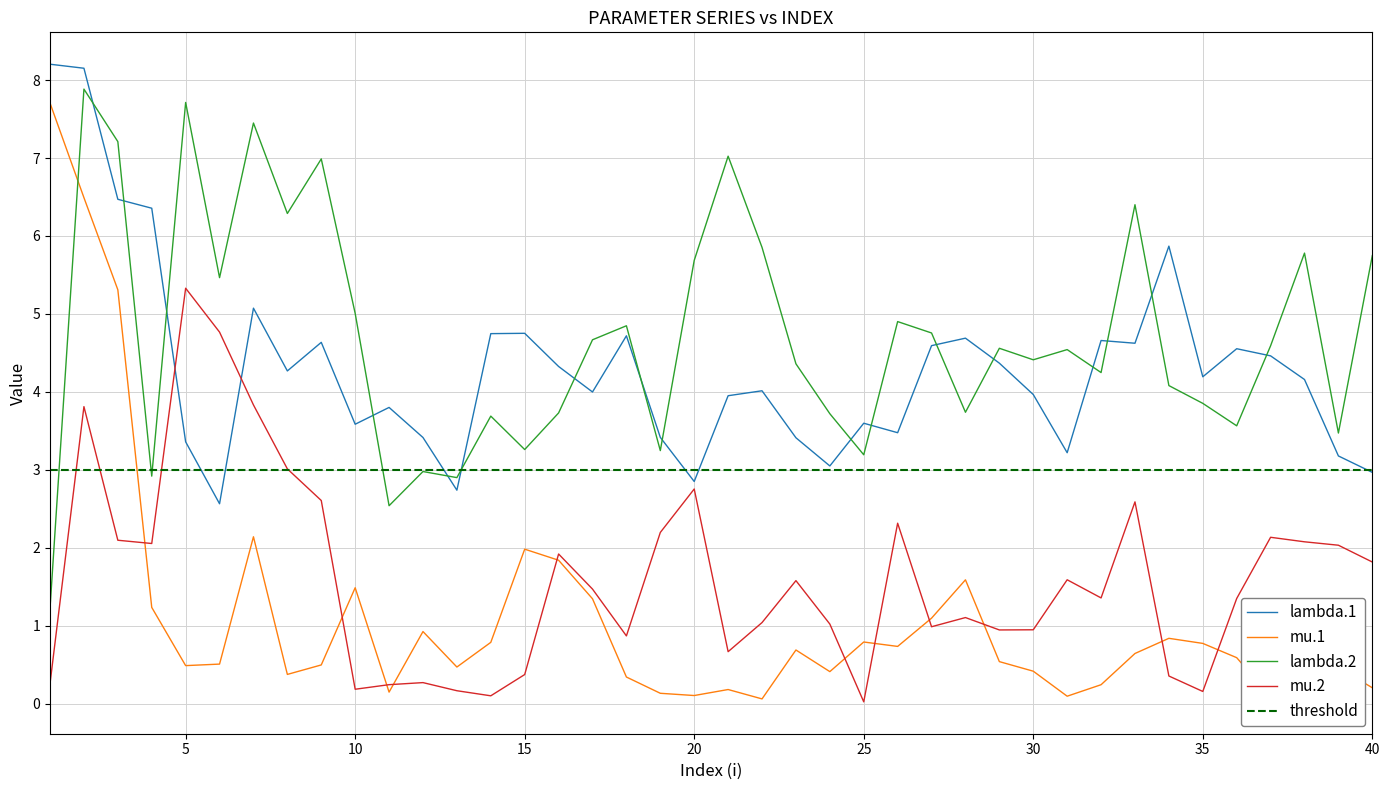

True or false: lambda.2 has a value of 1.5 at 20.

False